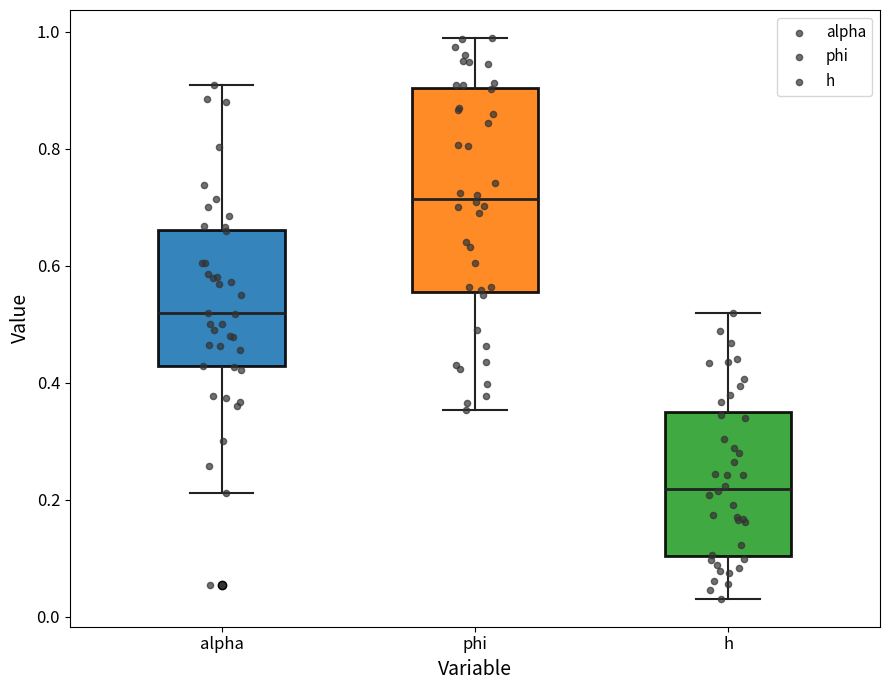

Where is the lower edge of the box for h on the y-axis? The values are not printed on the chart, so give them approximately, as read against the axis.

0.10